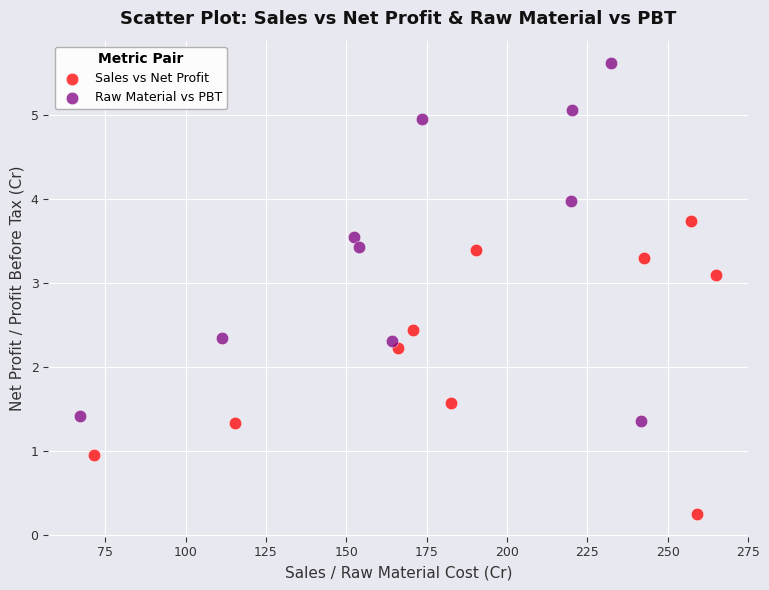

Which series contains the highest Y value?

Raw Material vs PBT